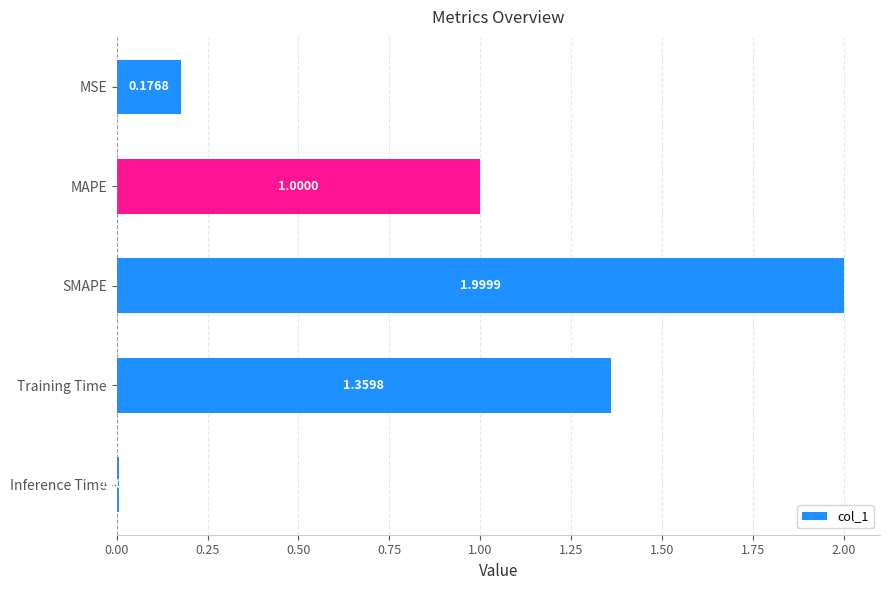

List the labels in order of value, smallest first.

Inference Time, MSE, MAPE, Training Time, SMAPE